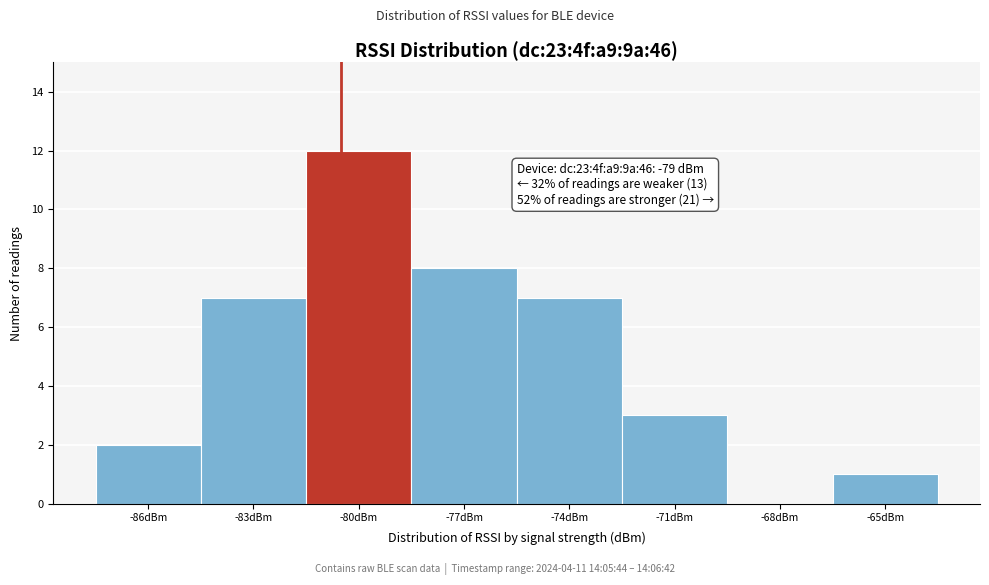

Reading left to right, transcribe all the data shown in this chart.

-86dBm=2	-83dBm=7	-80dBm=12	-77dBm=8	-74dBm=7	-71dBm=3	-68dBm=0	-65dBm=1